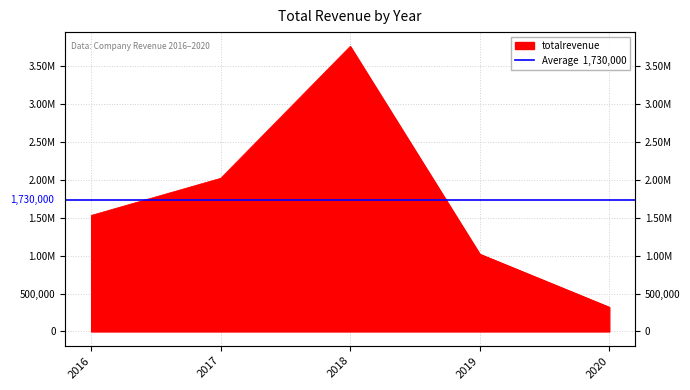

The value at 2018 is 3760000. True or false?

True